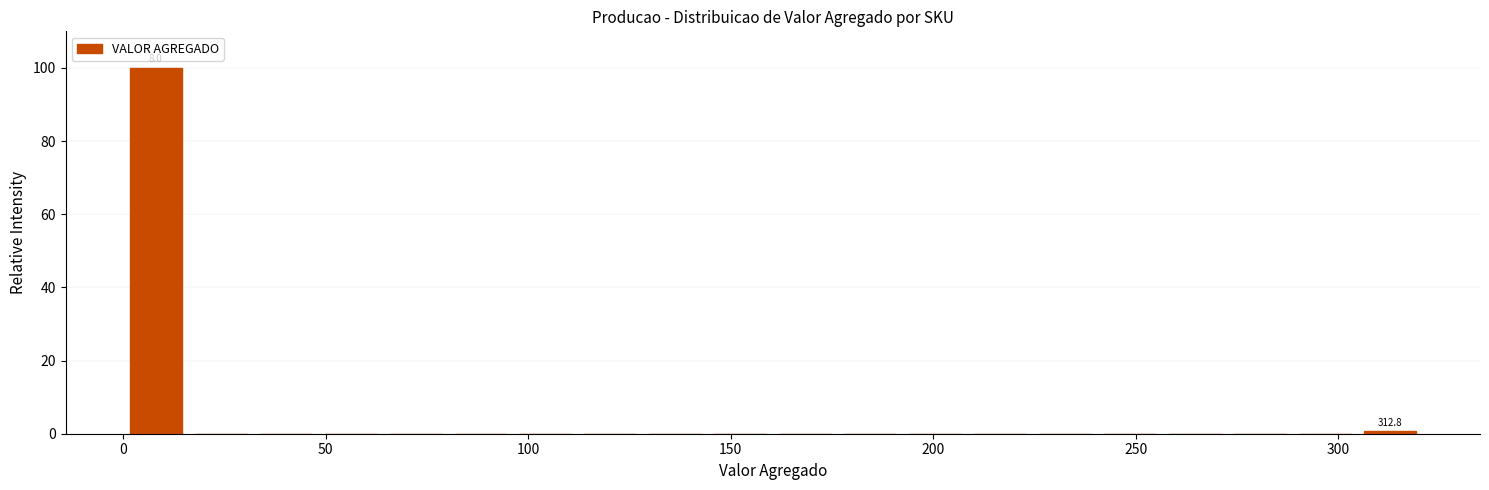

Around what value on the x-axis is the tallest bar? Give the approximate position of its centre, as read against the axis.

10